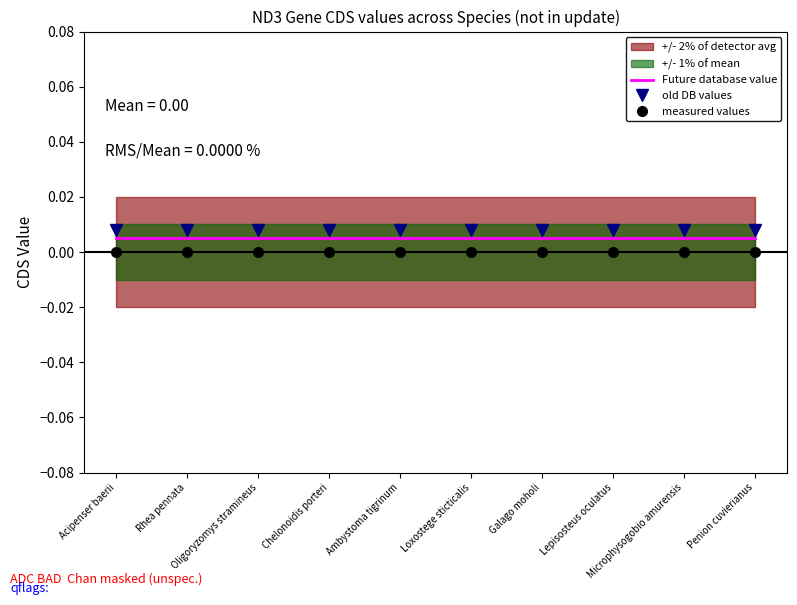

At how many categories does at least one series exceed 0?

10